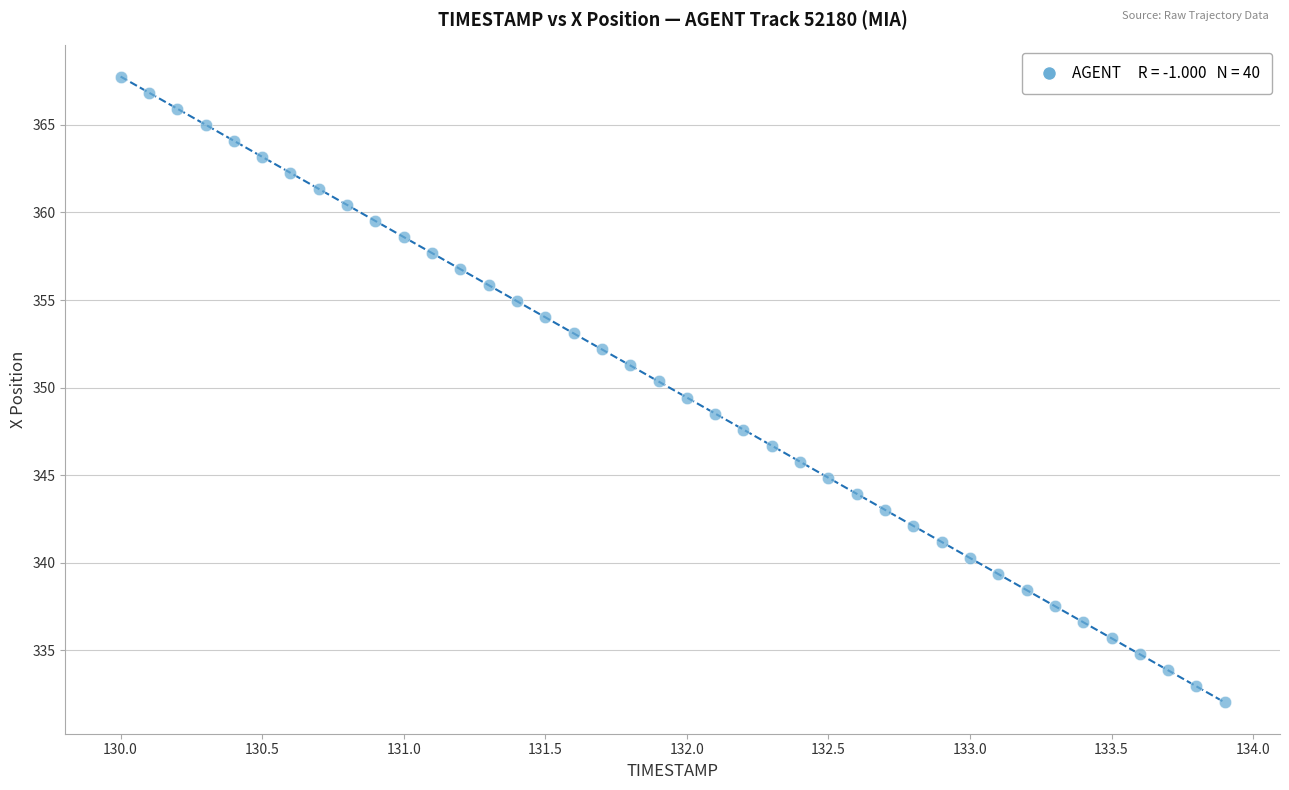

What is the range of X values (max minus min)?

3.9